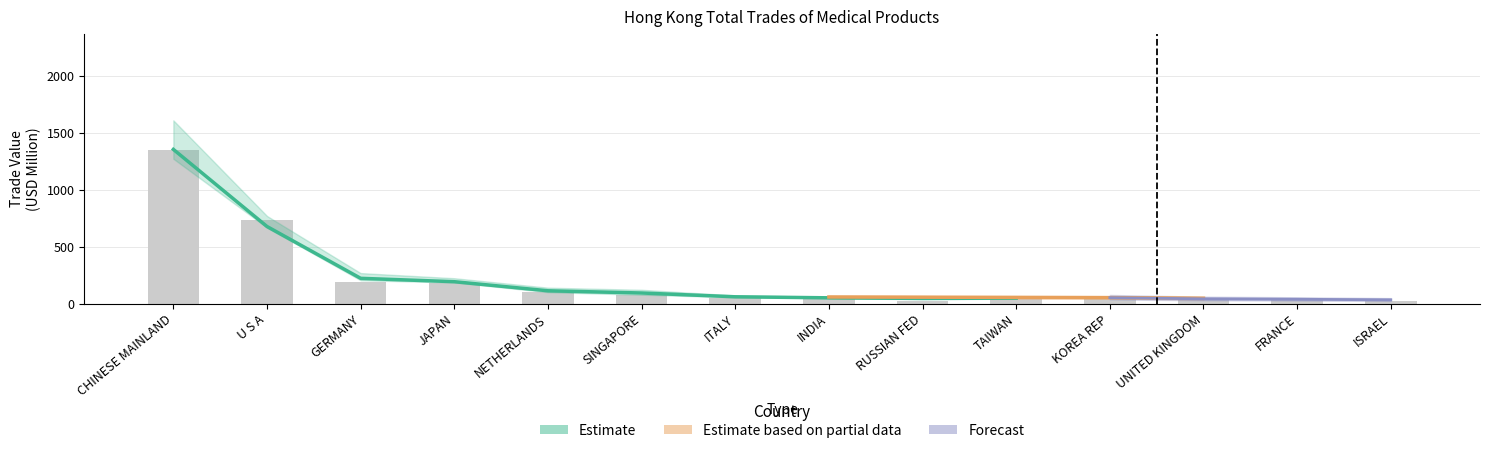

What is the greatest value displayed?

1343.9